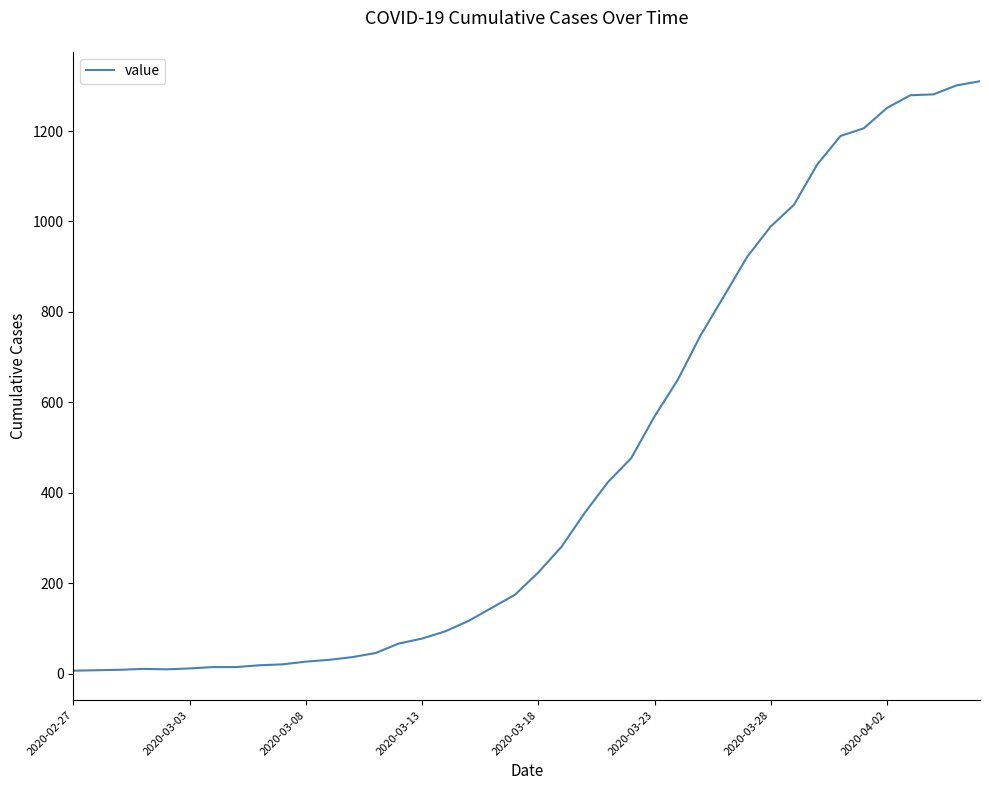

What is the greatest value displayed?

1310